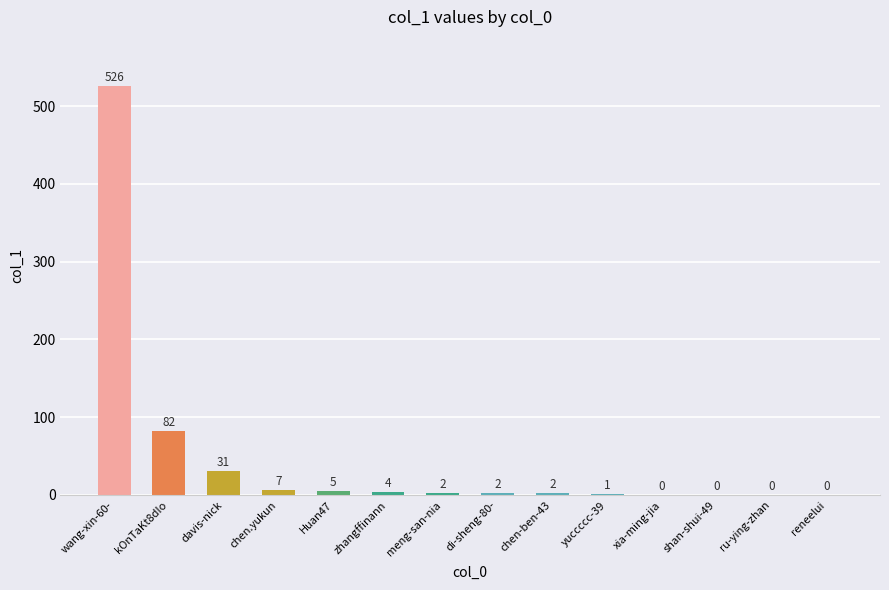

At which label does the data first exceed 2?

wang-xin-60-